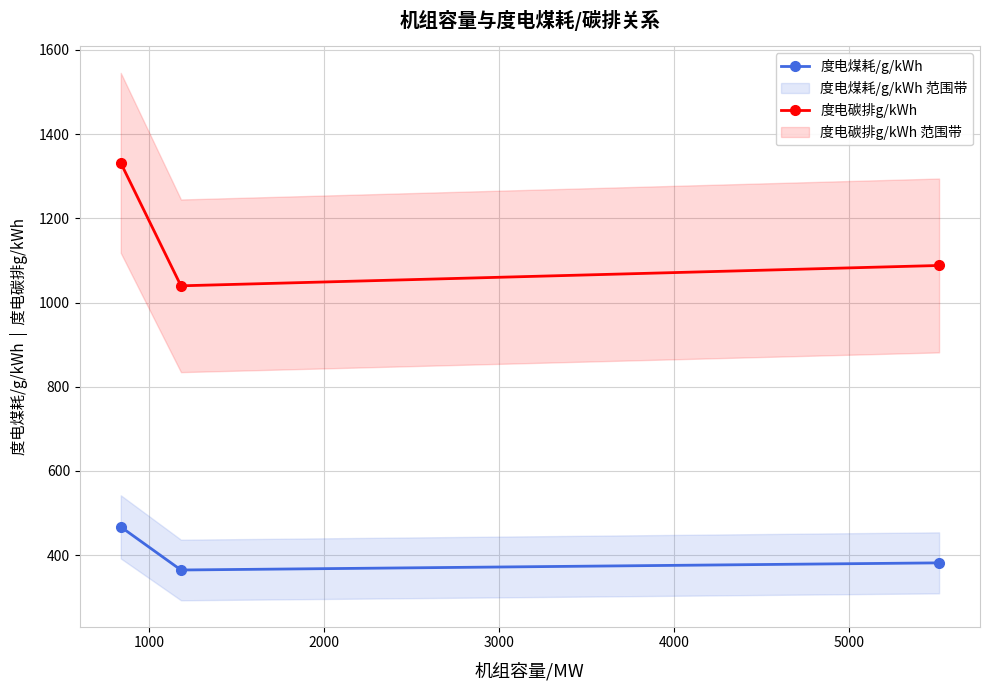

What is the value of the 度电煤耗/g/kWh point at the 2nd from the left?

364.8